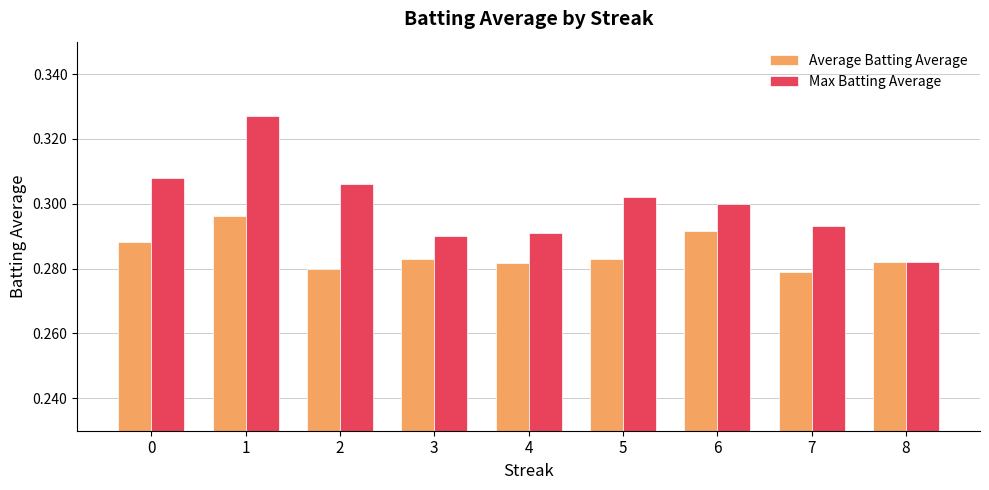

Rank the series by their average value, from lowest to highest.

Average Batting Average, Max Batting Average